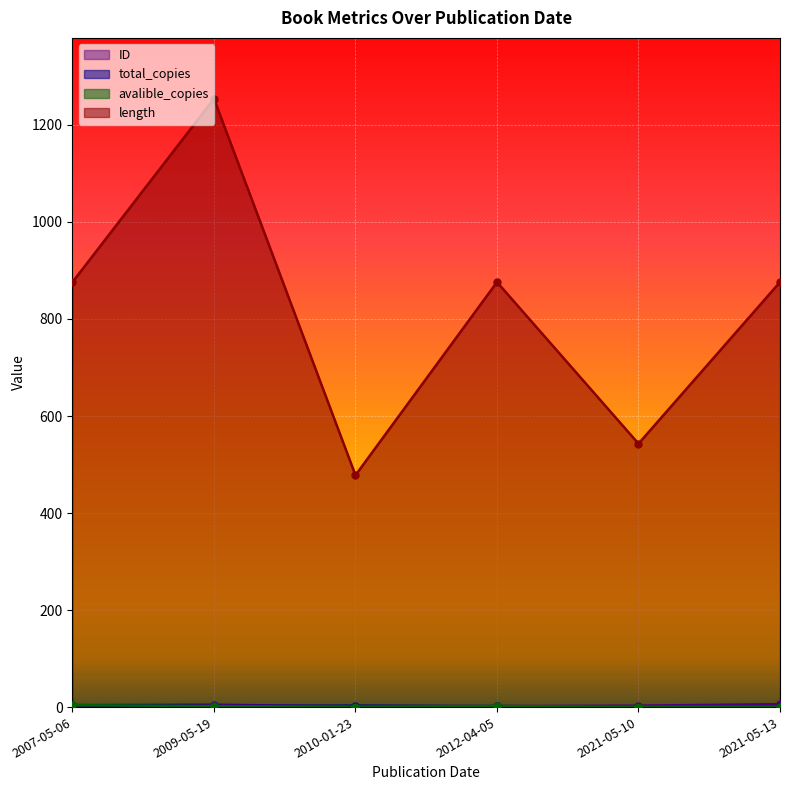

True or false: ID and avalible_copies cross at least once.

False